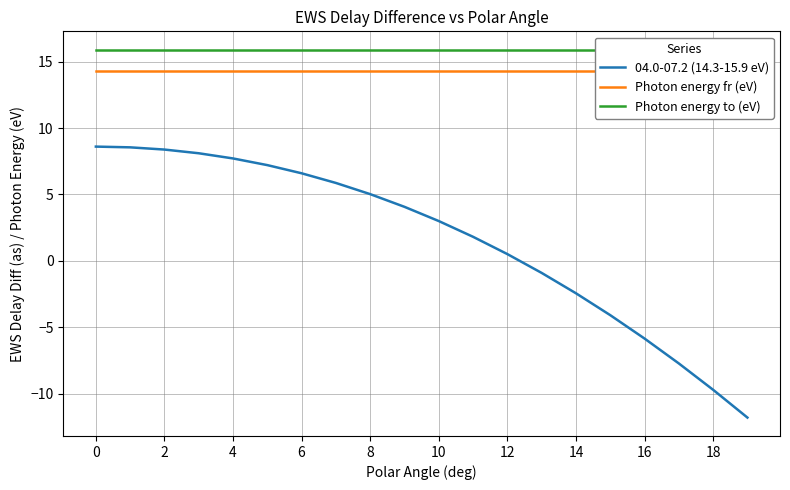

Where is 04.0-07.2 (14.3-15.9 eV) nearest to the value -1?

13